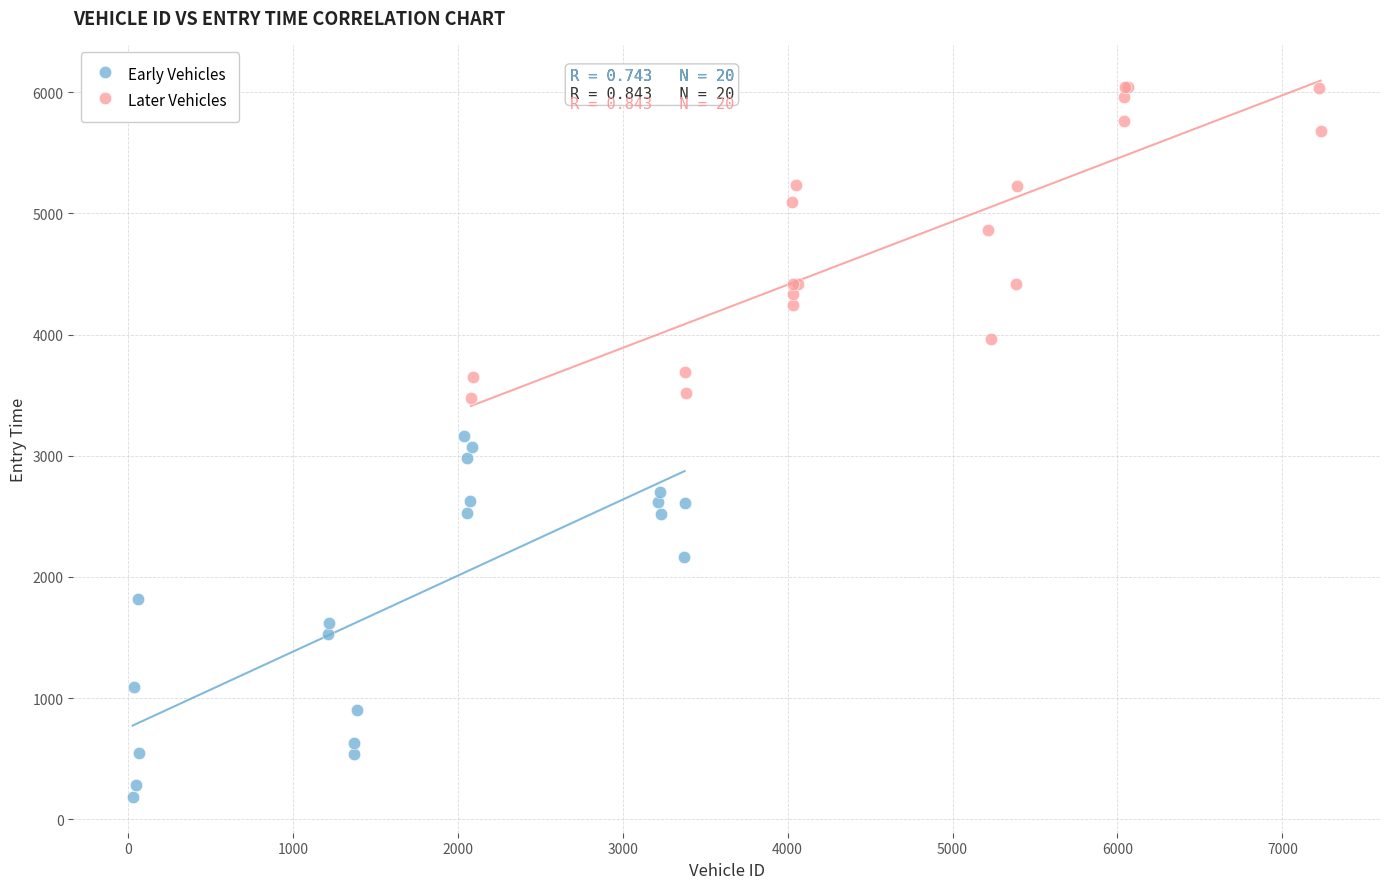

Which series contains the highest Y value?

Later Vehicles